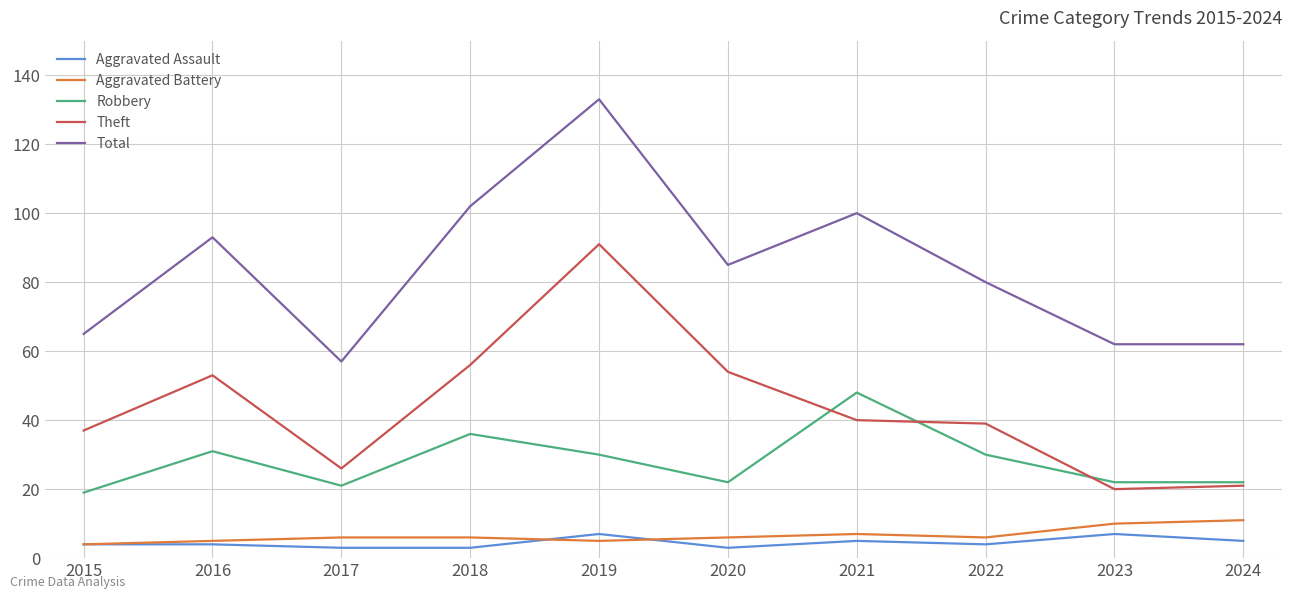

How many lines are shown in the chart?

5